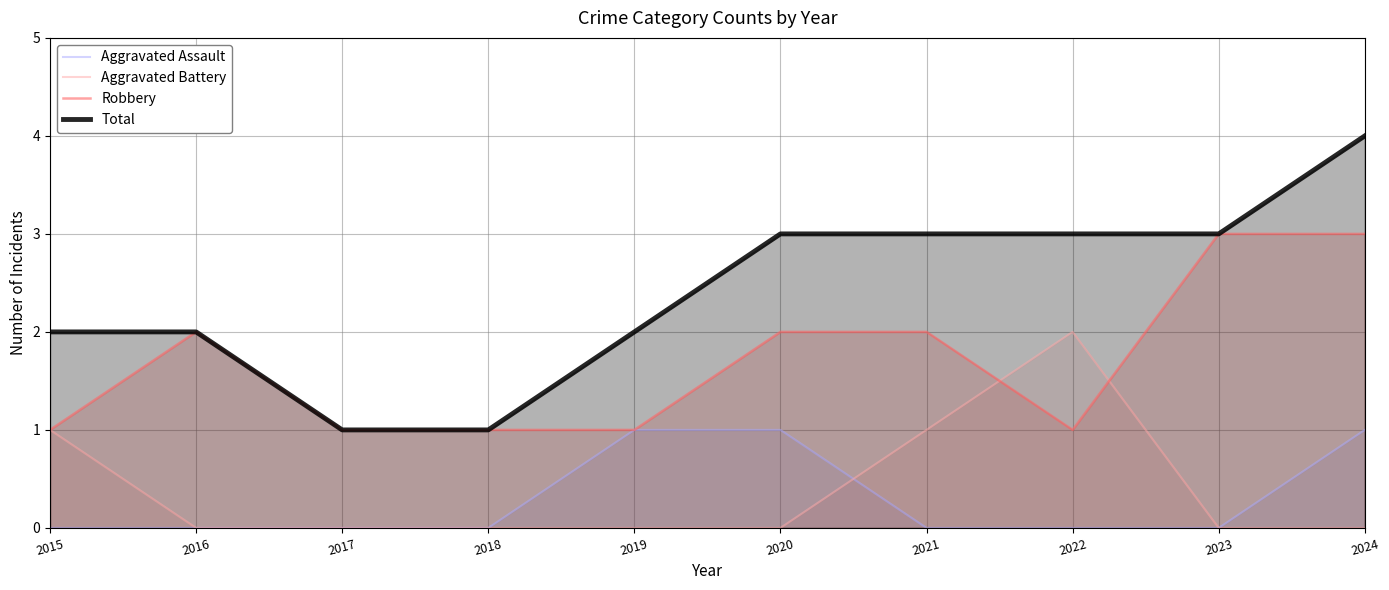

Which series has the largest total across all categories?

Total